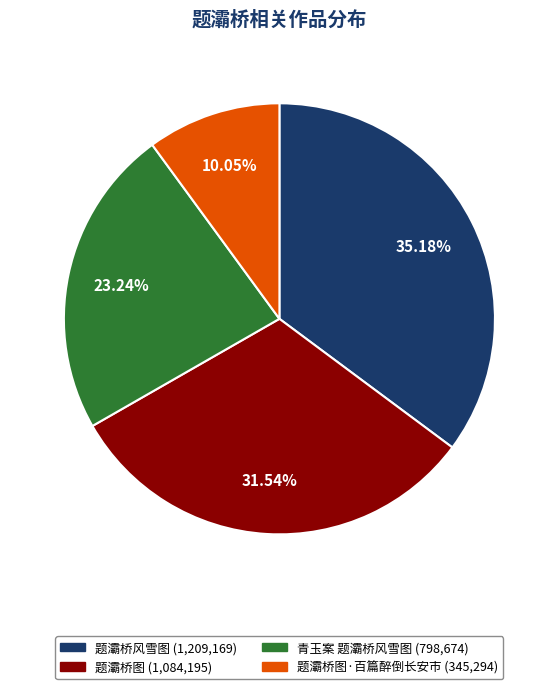

Is there a majority slice in this chart?

No